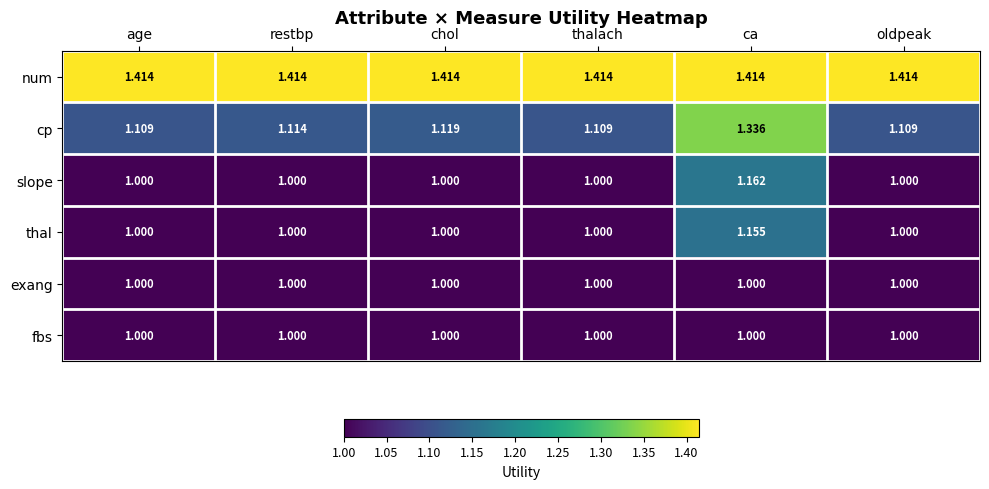

Is the value of exang at restbp greater than the value of num at thalach?

No